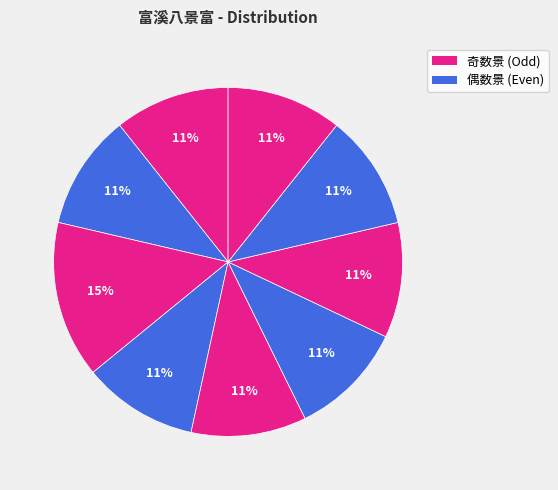

How many segments does this pie chart have?

9